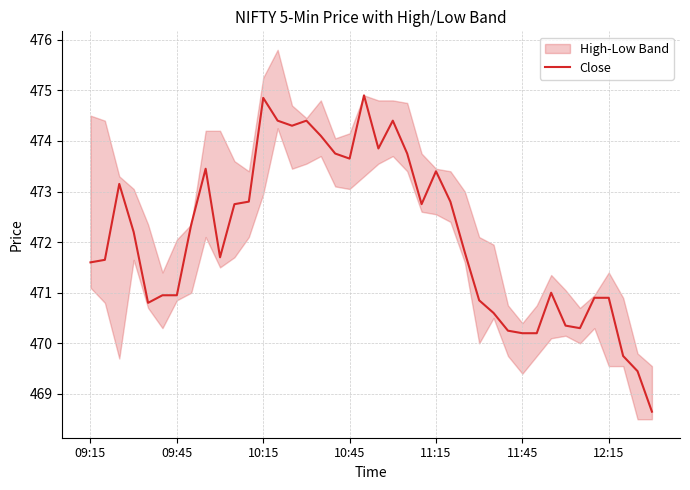

Reading left to right, what are all the values shown in this chart?

471.6	471.6	473.1	472.2	470.8	470.9	470.9	472.4	473.4	471.7	472.8	472.8	474.9	474.4	474.3	474.4	474.1	473.8	473.6	474.9	473.9	474.4	473.8	472.8	473.4	472.8	471.8	470.9	470.6	470.2	470.2	470.2	471.0	470.4	470.3	470.9	470.9	469.8	469.4	468.6